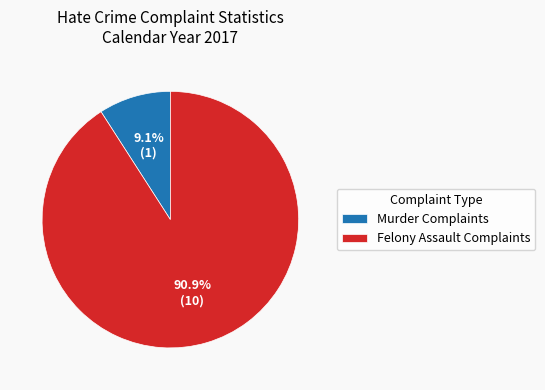

Which has a higher value, Felony Assault Complaints or Murder Complaints?

Felony Assault Complaints